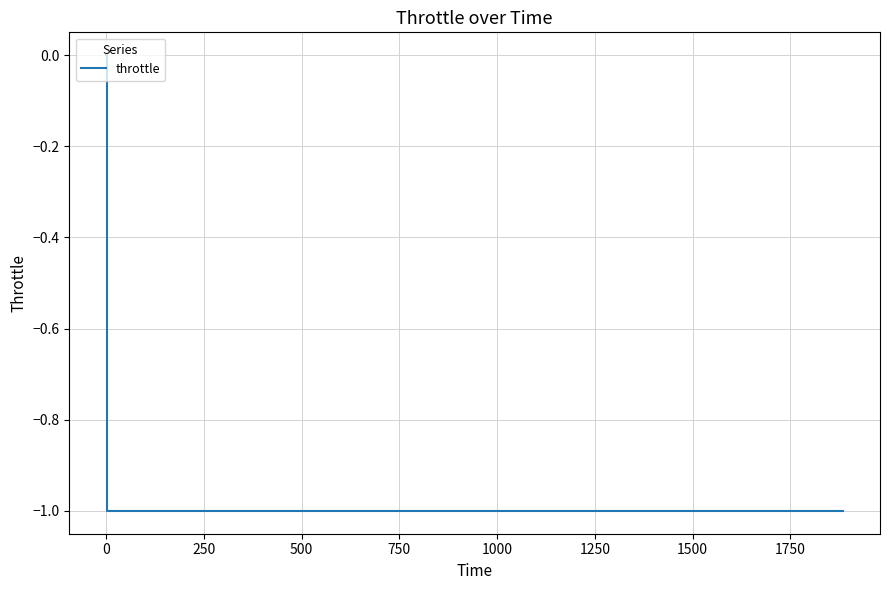

How many values are between 0 and 1?

2